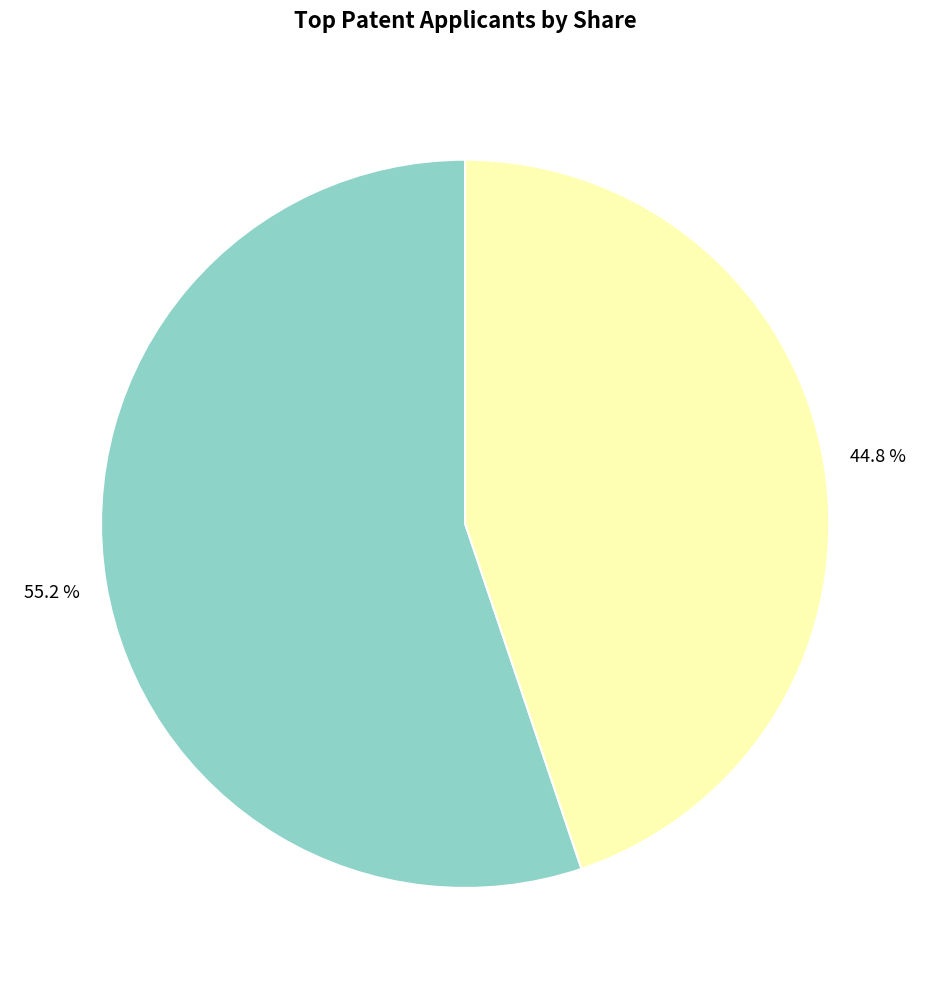

Is there a majority slice in this chart?

Yes